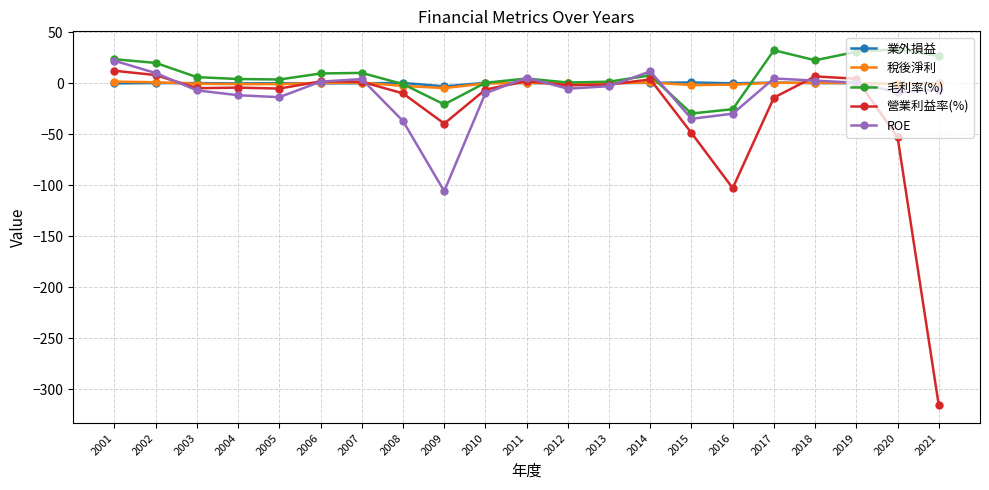

In 業外損益, how many points are lower than both neighbors (excluding endpoints)?

6